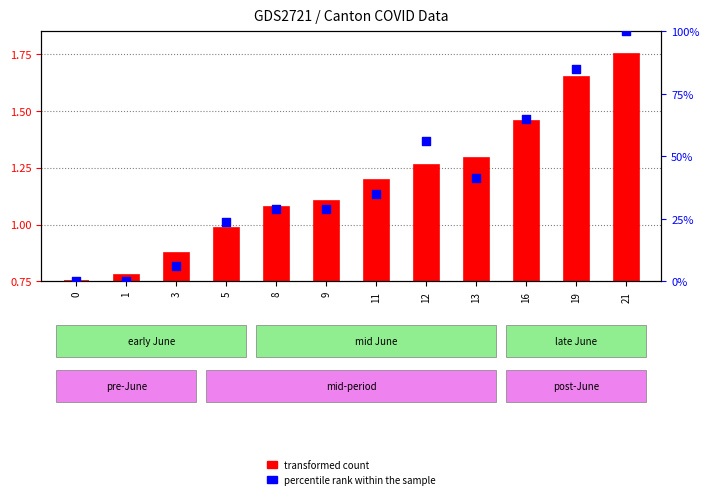

What is the change in value from 1 to 16?

+0.7